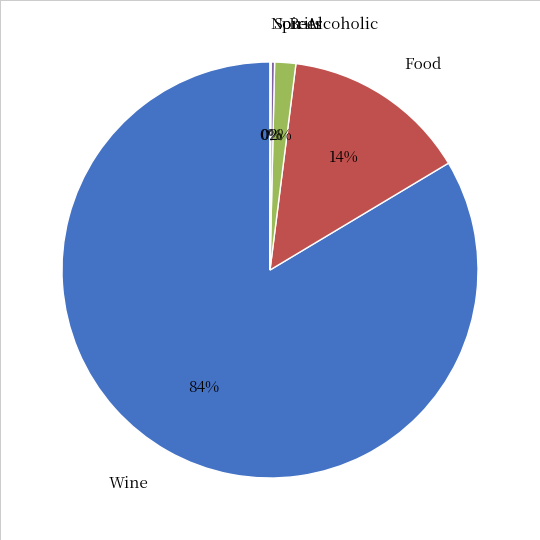

Does Food represent more than half of the total?

No